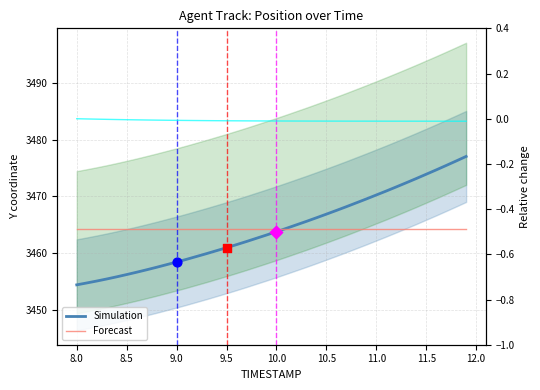

Which series has the largest total across all categories?

Simulation